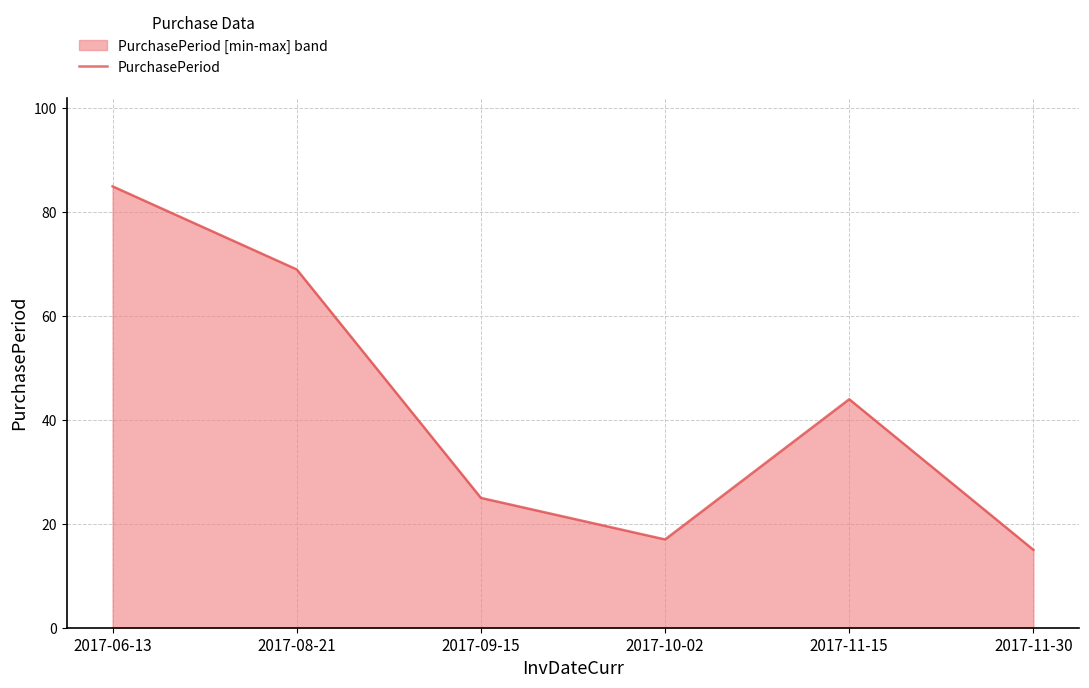

Approximately how many times larger is the value at 2017-08-21 compared to 2017-11-30?

4.6